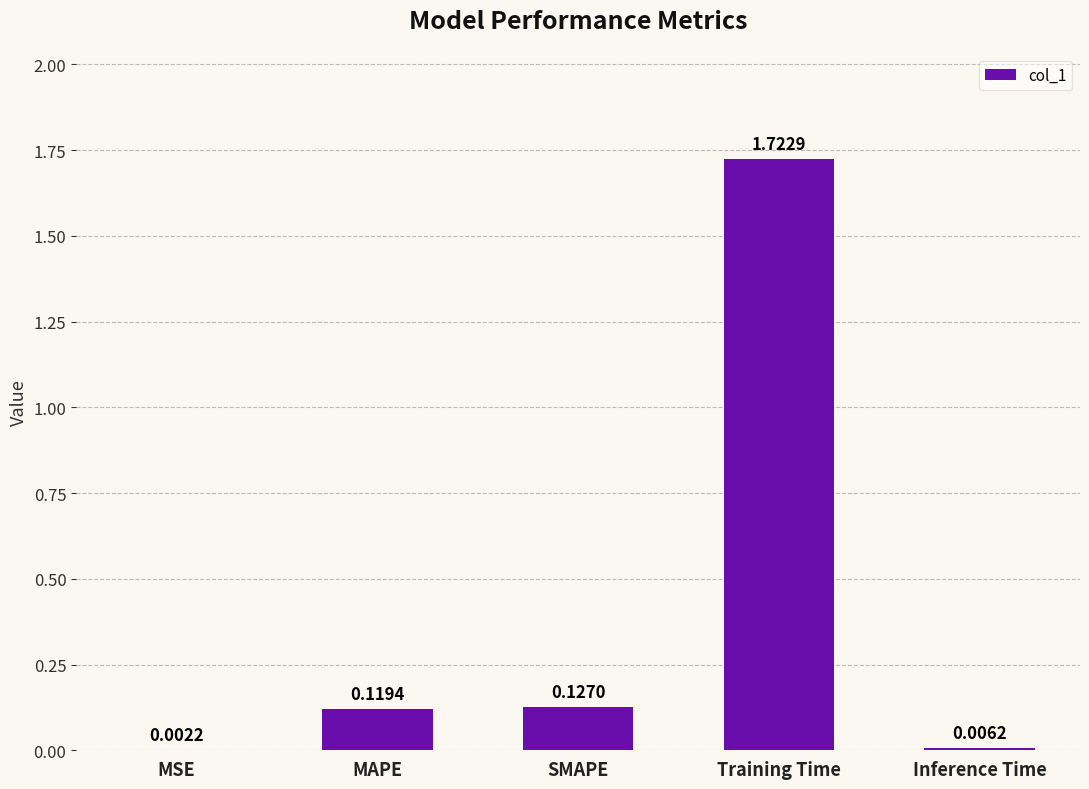

At which label is the value closest to 0?

MSE